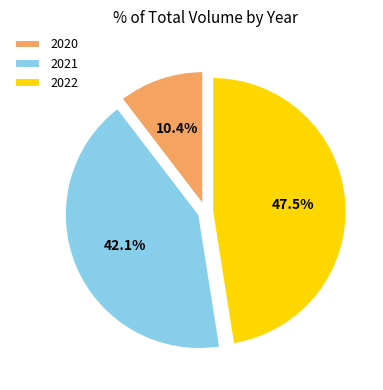

What portion of the pie excludes 2022?

52.5%